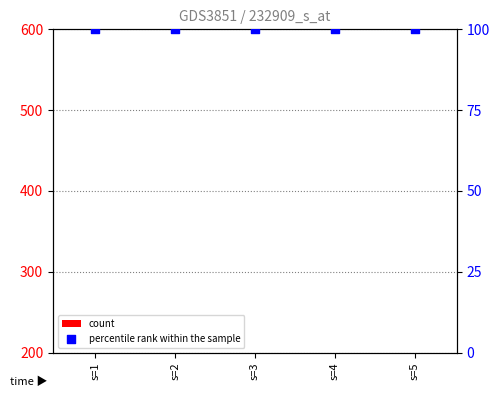

Which series has the largest total across all categories?

percentile rank within the sample